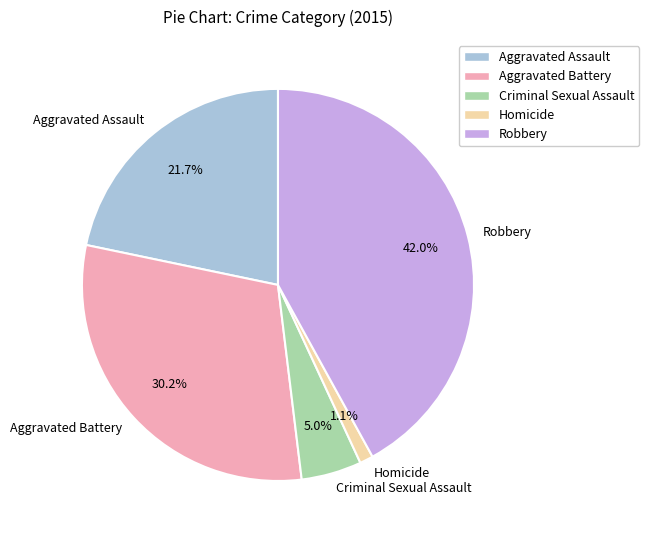

Is there a majority slice in this chart?

No